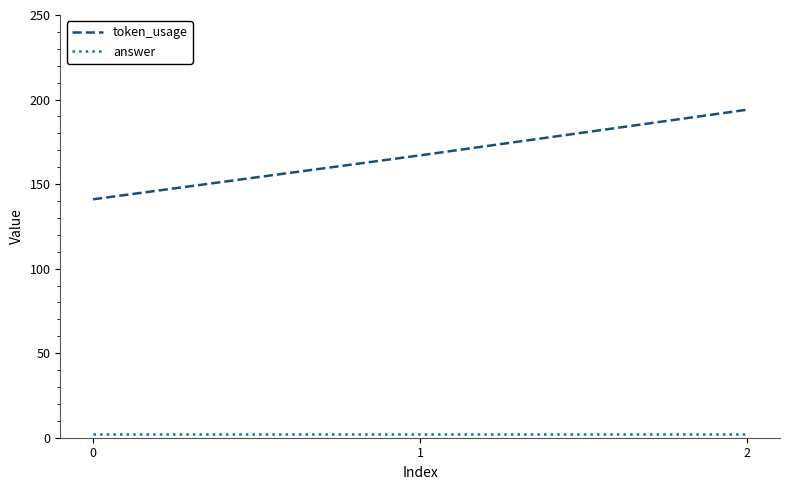

What is the difference between the highest and lowest values at 2?

192